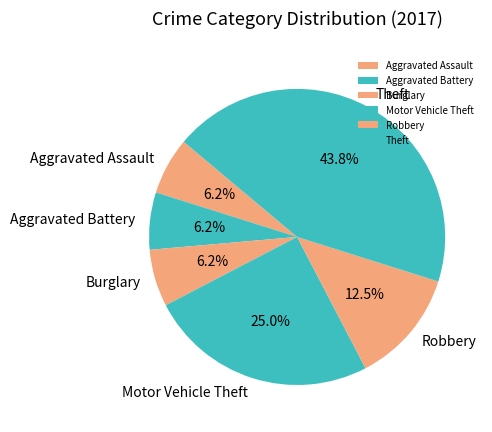

To the nearest percent, what portion does Aggravated Battery represent?

6%